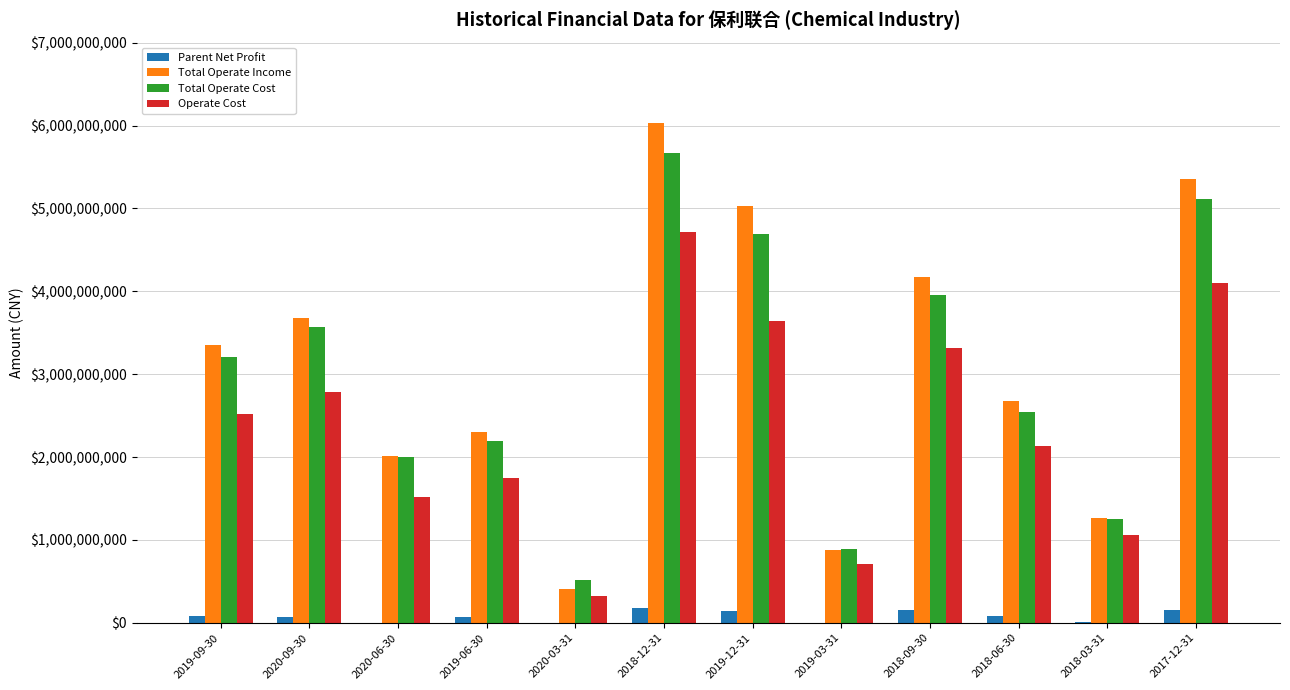

How many series are shown in this chart?

4